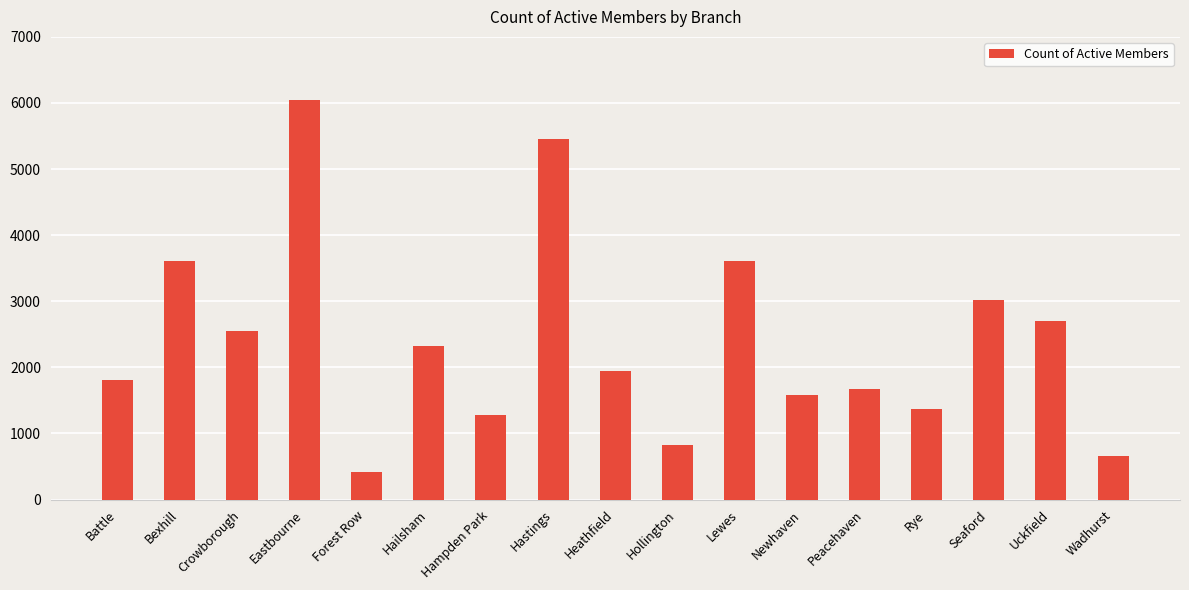

Where does the data first go above 1947?

Bexhill